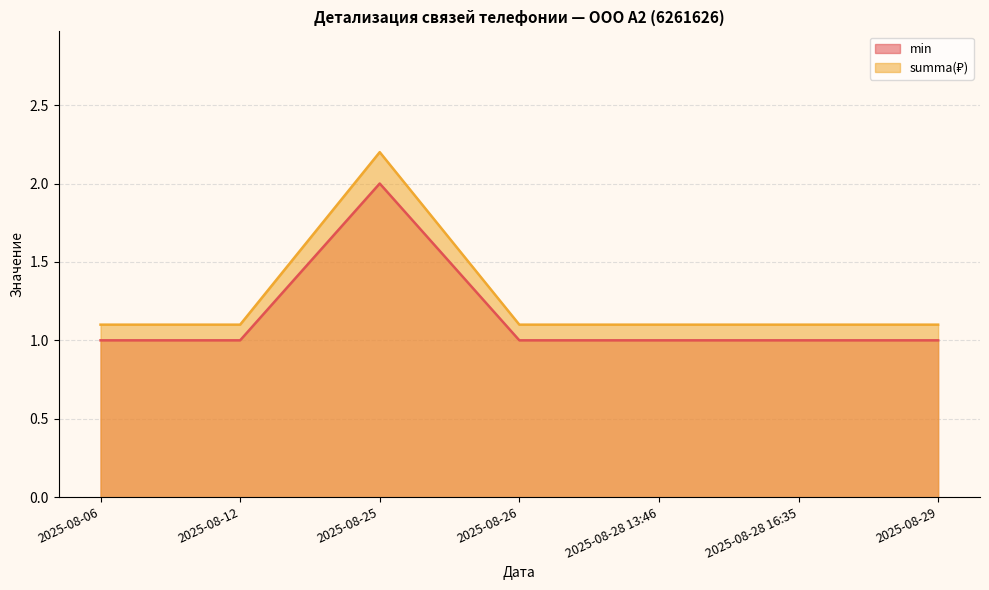

At which label does summa reach its minimum?

2025-08-06